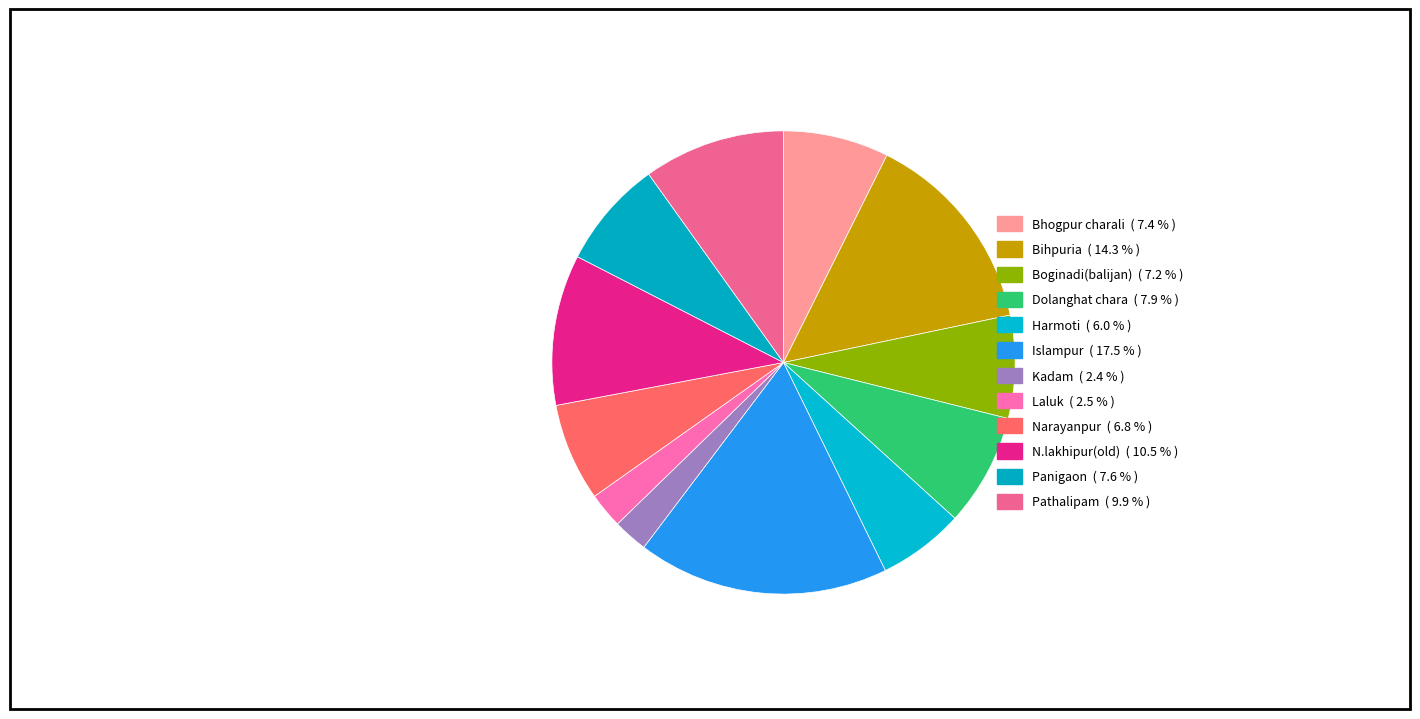

What percentage is NOT represented by Bihpuria?

85.7%